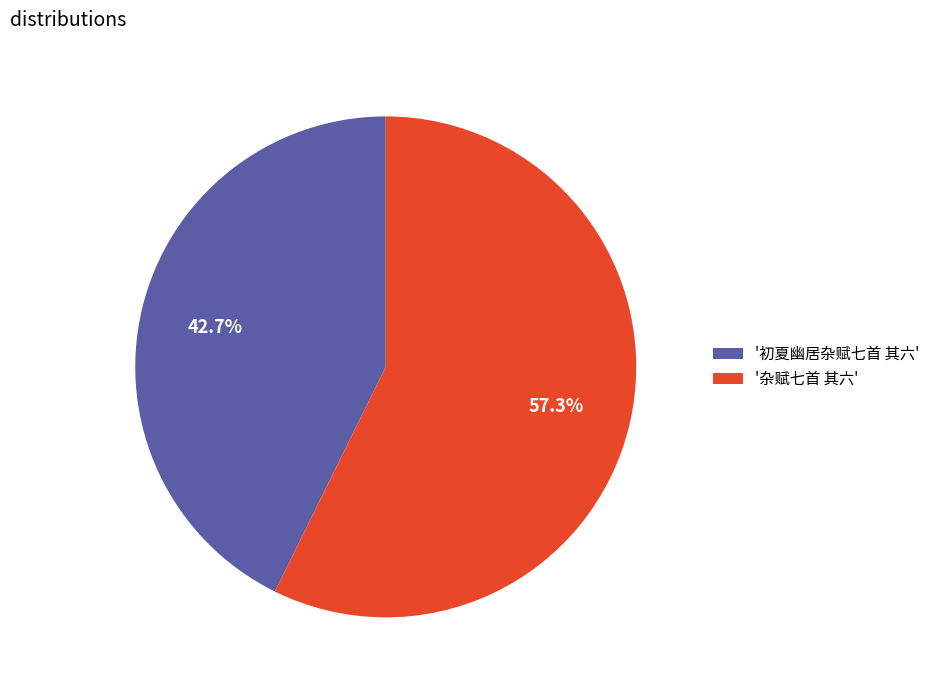

What portion of the pie excludes '初夏幽居杂赋七首 其六'?

57.3%